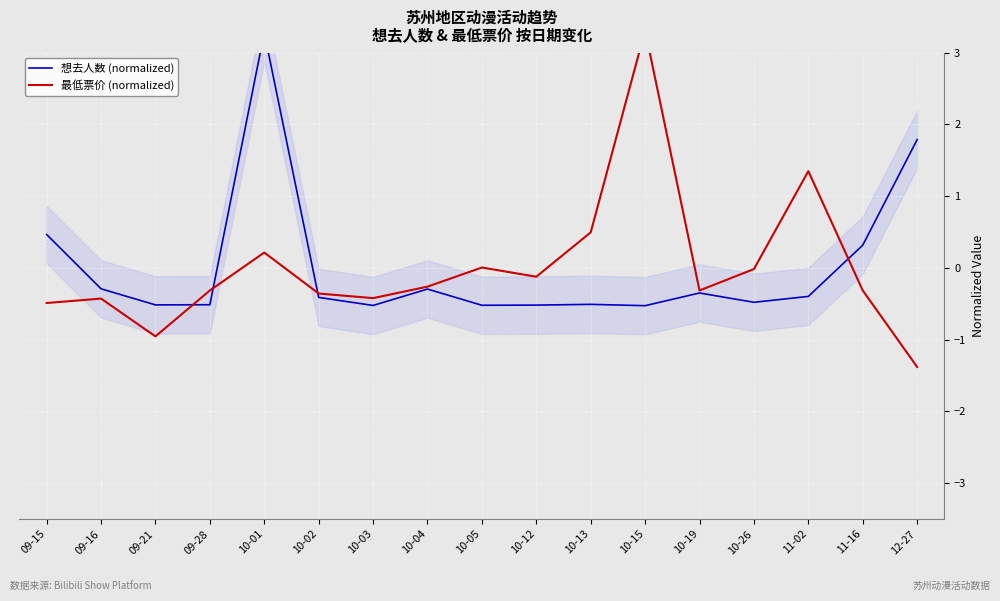

At how many categories does at least one series exceed 1?

4